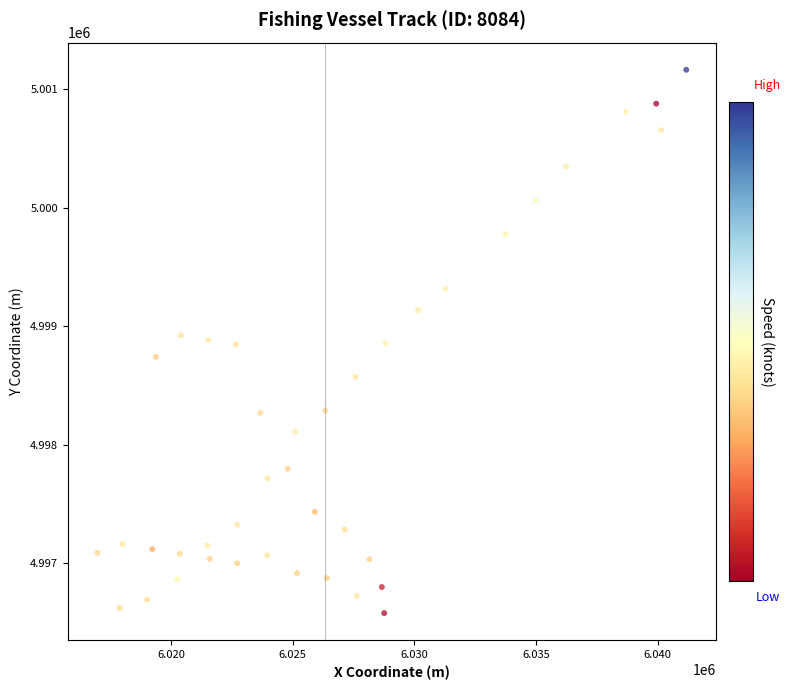

What is the range of Y values (max minus min)?

4588.5